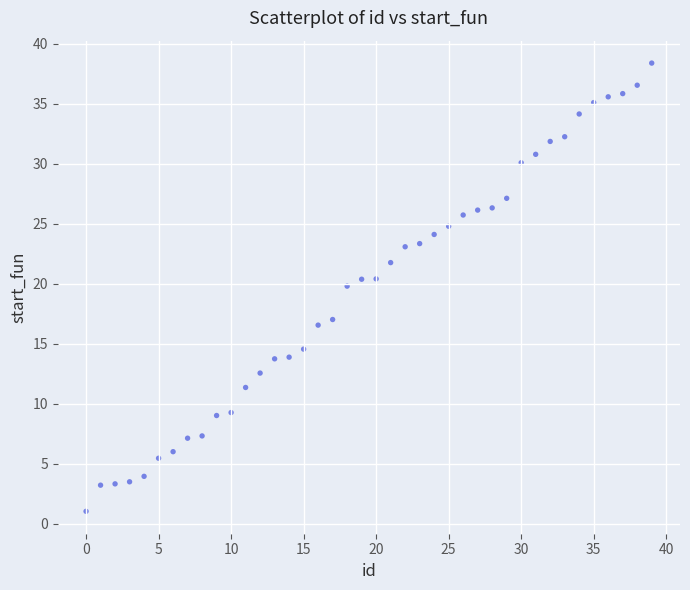

What Y value in the scatter plot is closest to 19?

19.8